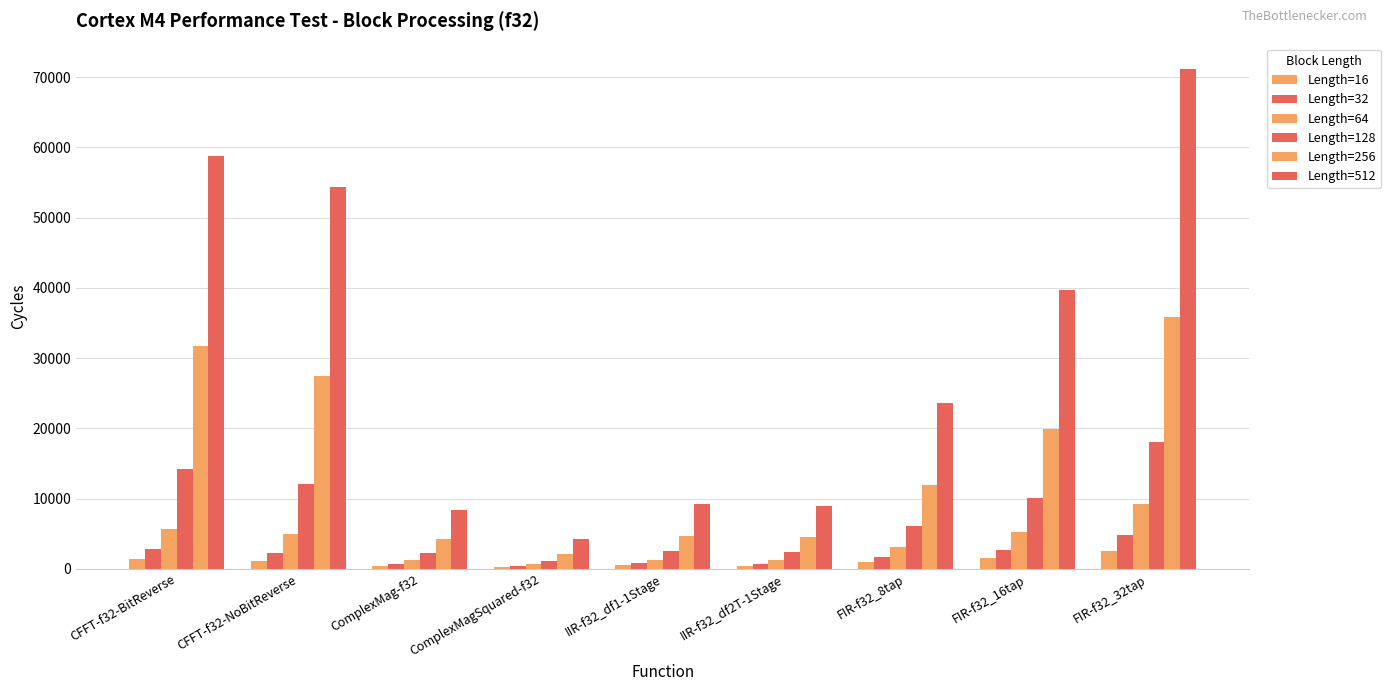

Reading right to left, list all the values displayed in this chart.

Length=16: 2593	1506	949	445	483	232	440	1101	1392
Length=32: 4799	2733	1674	730	750	360	690	2301	2885
Length=64: 9227	5193	3147	1274	1318	616	1202	5020	5663
Length=128: 18090	10113	6074	2378	2463	1135	2226	12136	14185
Length=256: 35795	19953	11922	4586	4735	2152	4283	27427	31677
Length=512: 71219	39642	23643	9002	9270	4200	8368	54382	58725